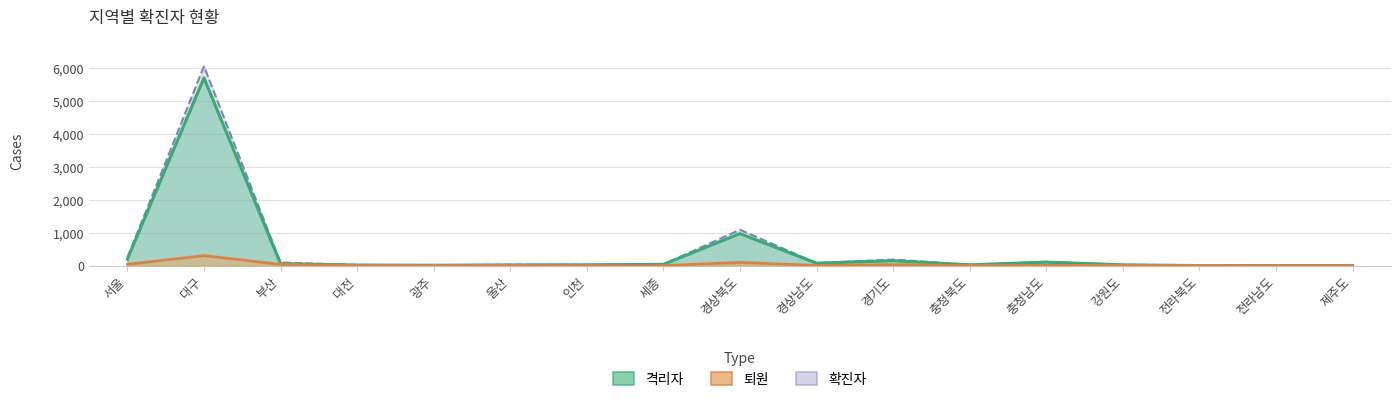

The 격리자 series shows 5695 at 대구. True or false?

True